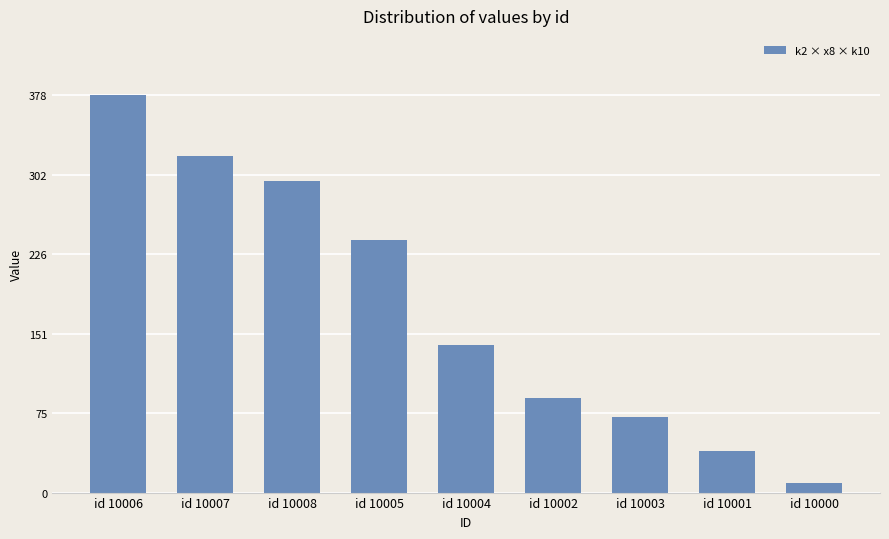

Which category has the highest value across all series?

id 10006